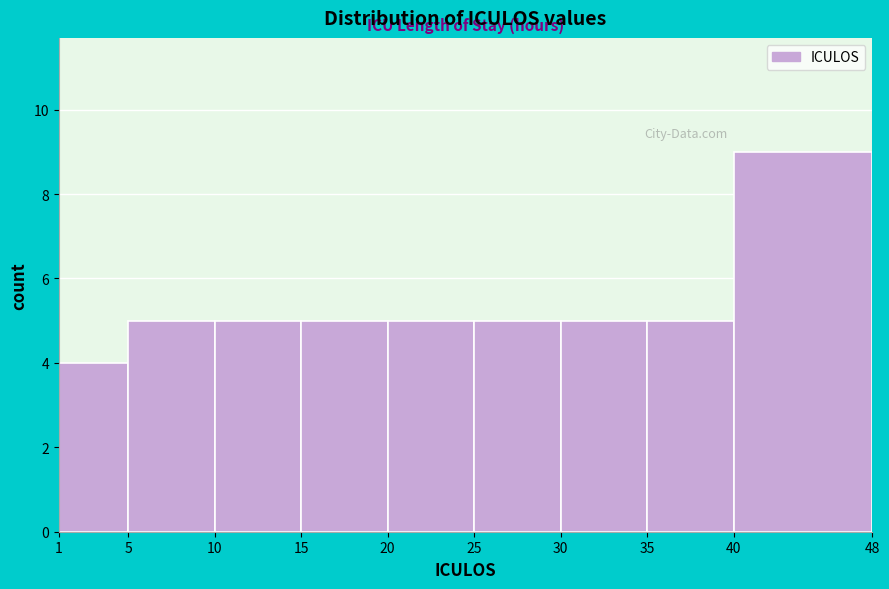

How tall is the bar that spans 5 to 10 on the x-axis? The values are not printed on the chart, so give them approximately, as read against the axis.

5